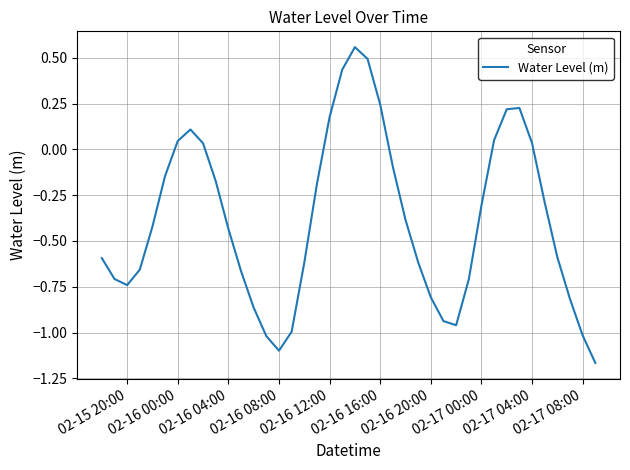

What is the difference between the maximum and minimum values?

1.7